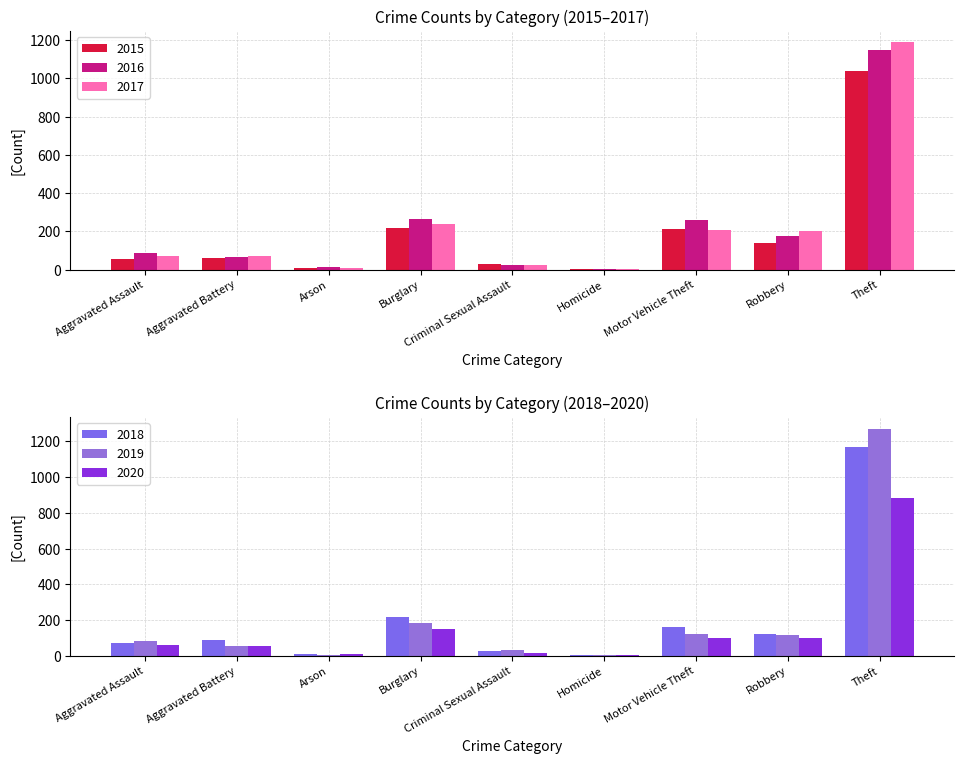

Is the value of 2015 at Robbery greater than the value of 2018 at Criminal Sexual Assault?

Yes